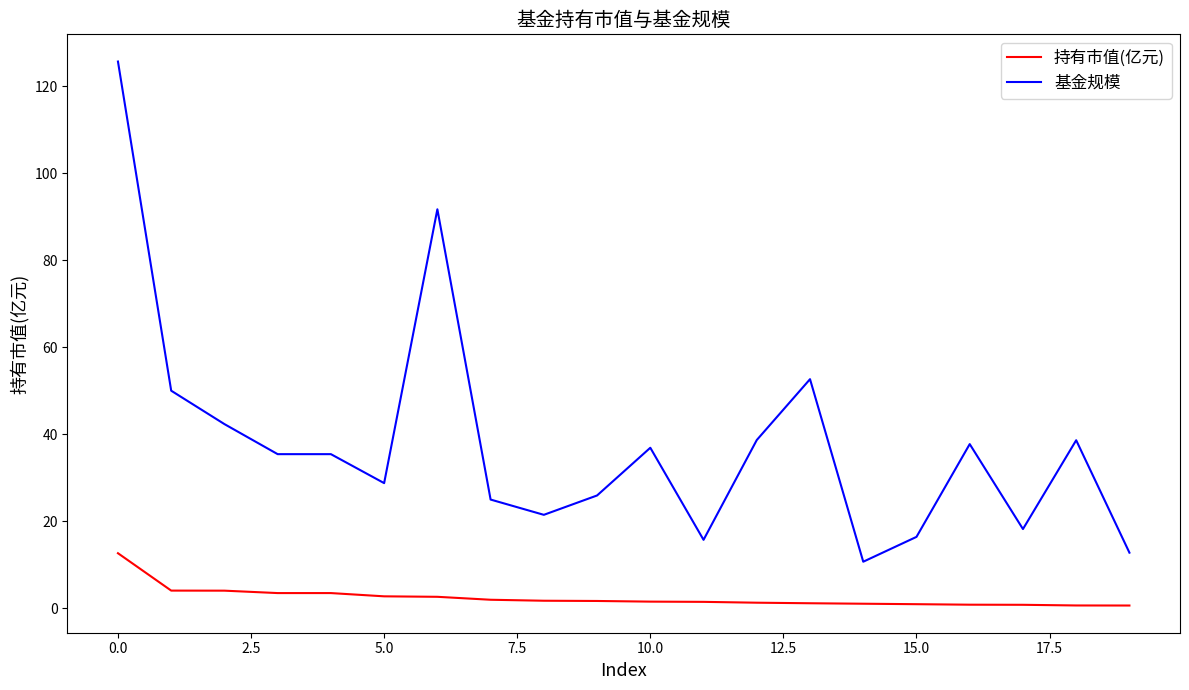

Which series has the widest spread of values?

基金规模